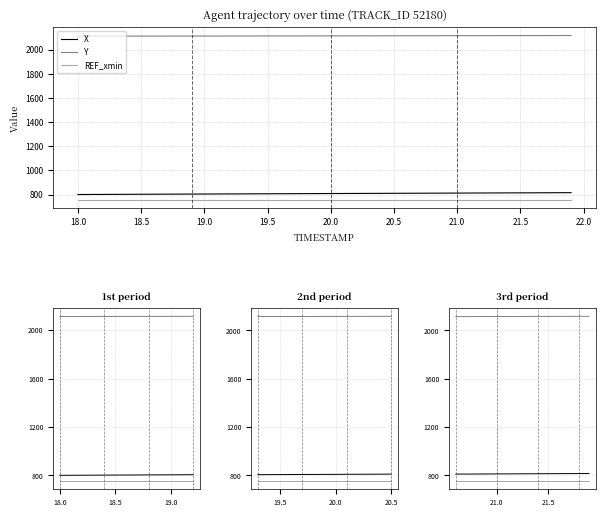

Between 17.5 and 20.0, which series saw the biggest shift?

X